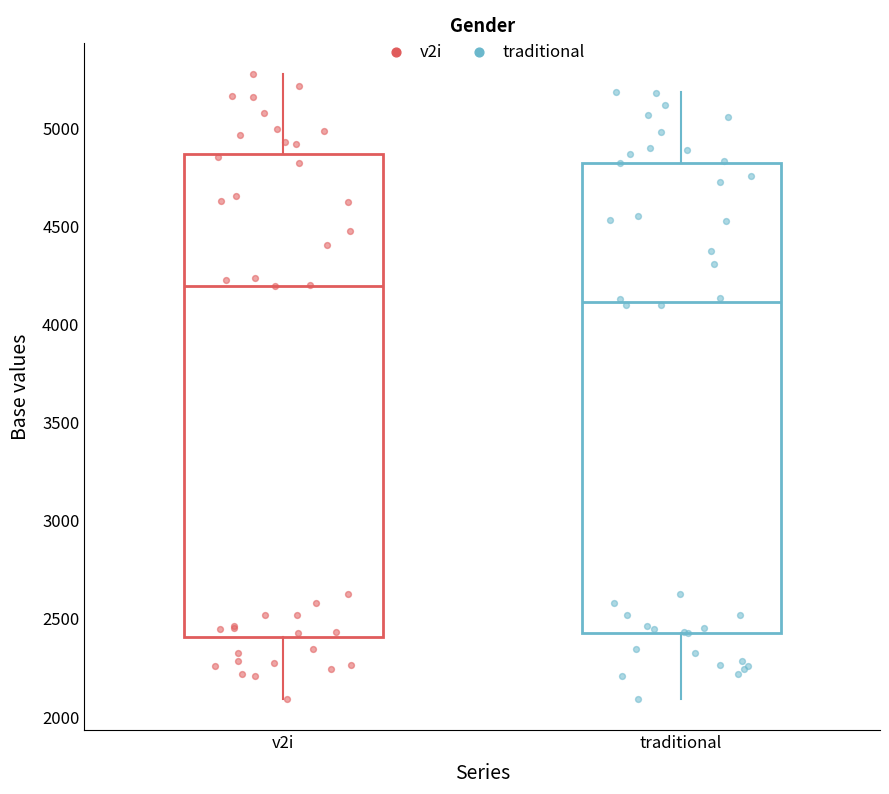

Reading left to right, transcribe this box plot: for each box, give where its median line is, the range the box spans, and where its two whiskers end, as read against the y-axis. The values are not printed on the chart, so give them approximately, as read against the axis.

v2i: median 4200, box 2400 to 4850, whiskers 2100 to 5300
traditional: median 4100, box 2450 to 4800, whiskers 2100 to 5200